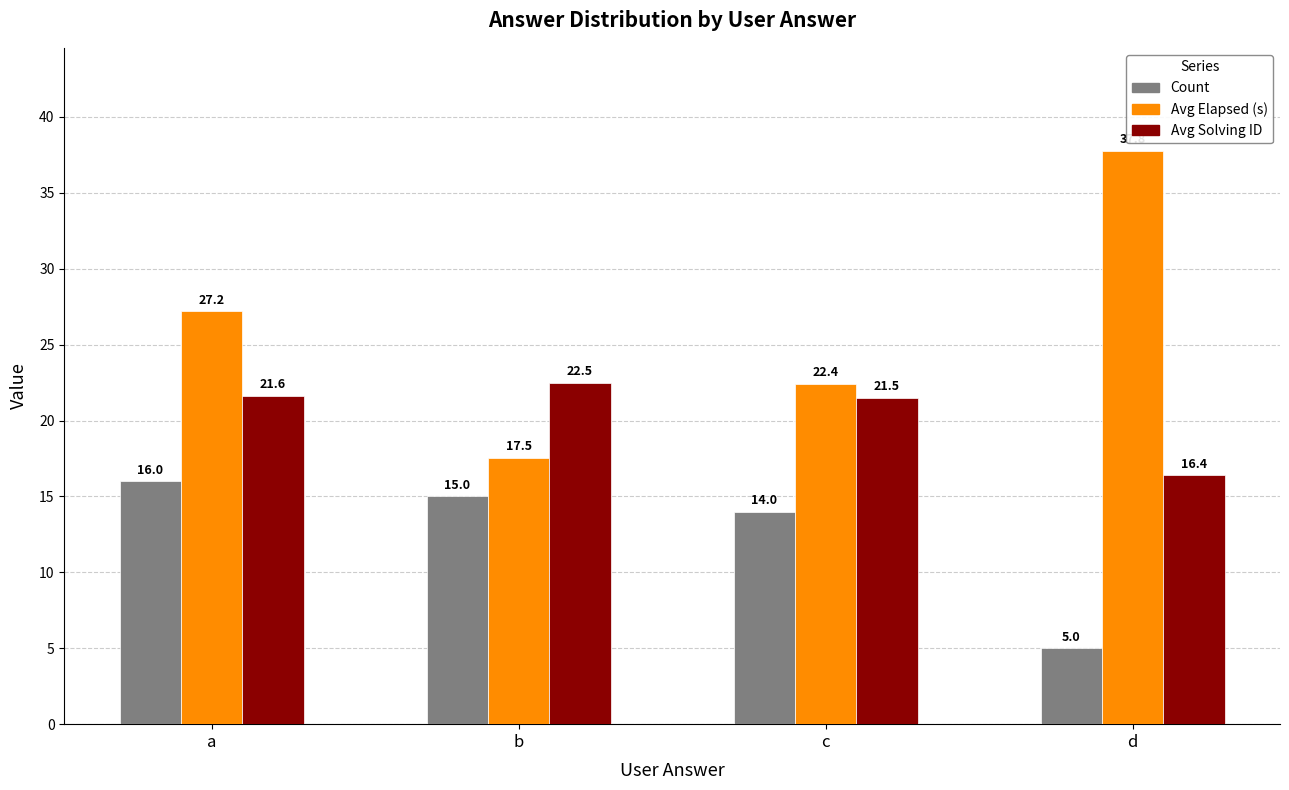

How many bars are there in total?

12